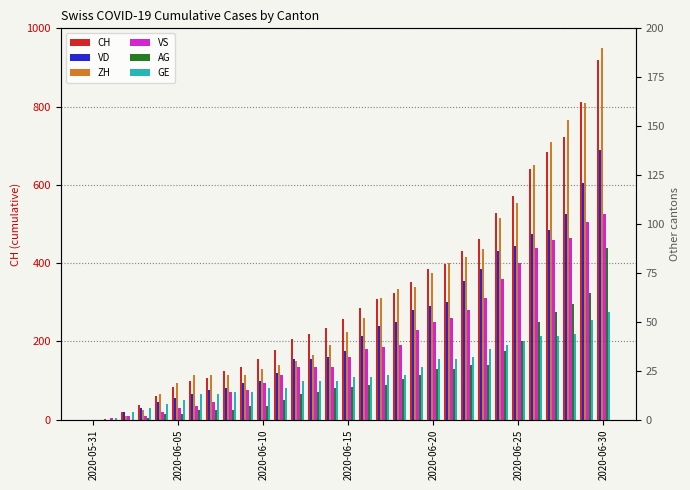

The value of AG at 28 is 77. True or false?

False